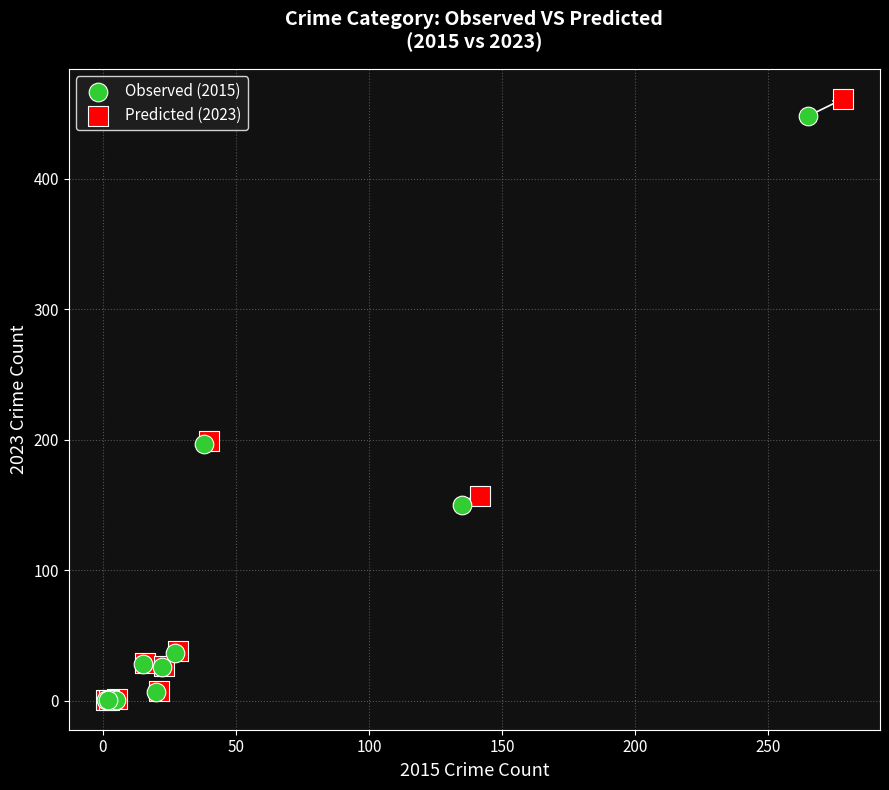

What are all the series names shown in the legend?

Observed (2015), Predicted (2023)